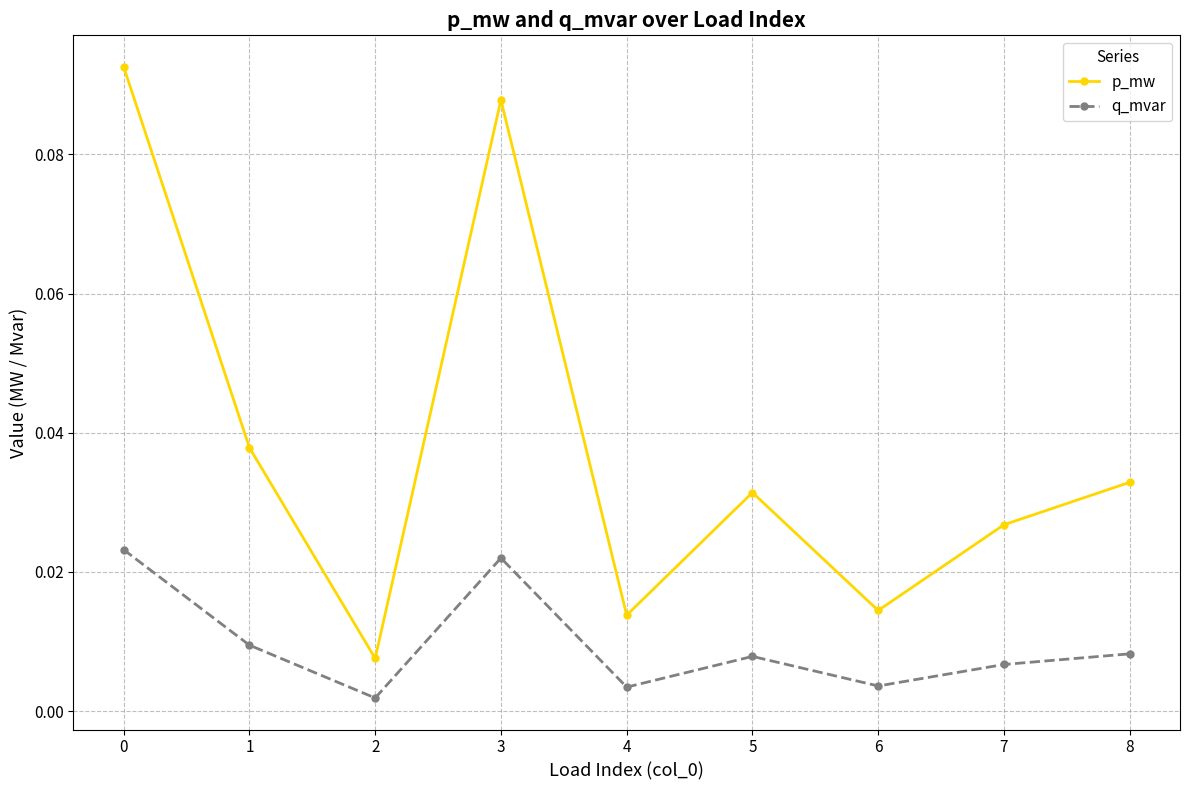

Where is q_mvar nearest to the value 0?

2